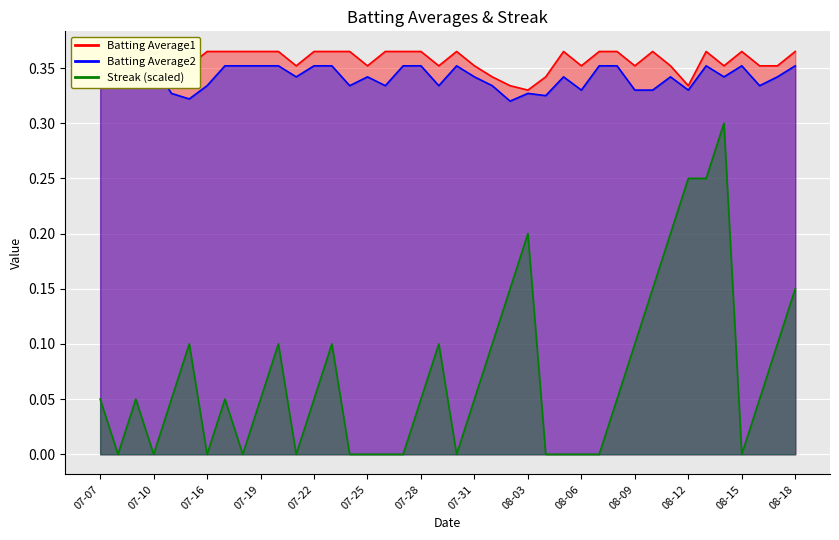

True or false: Streak and Batting Average1 intersect in this chart.

False